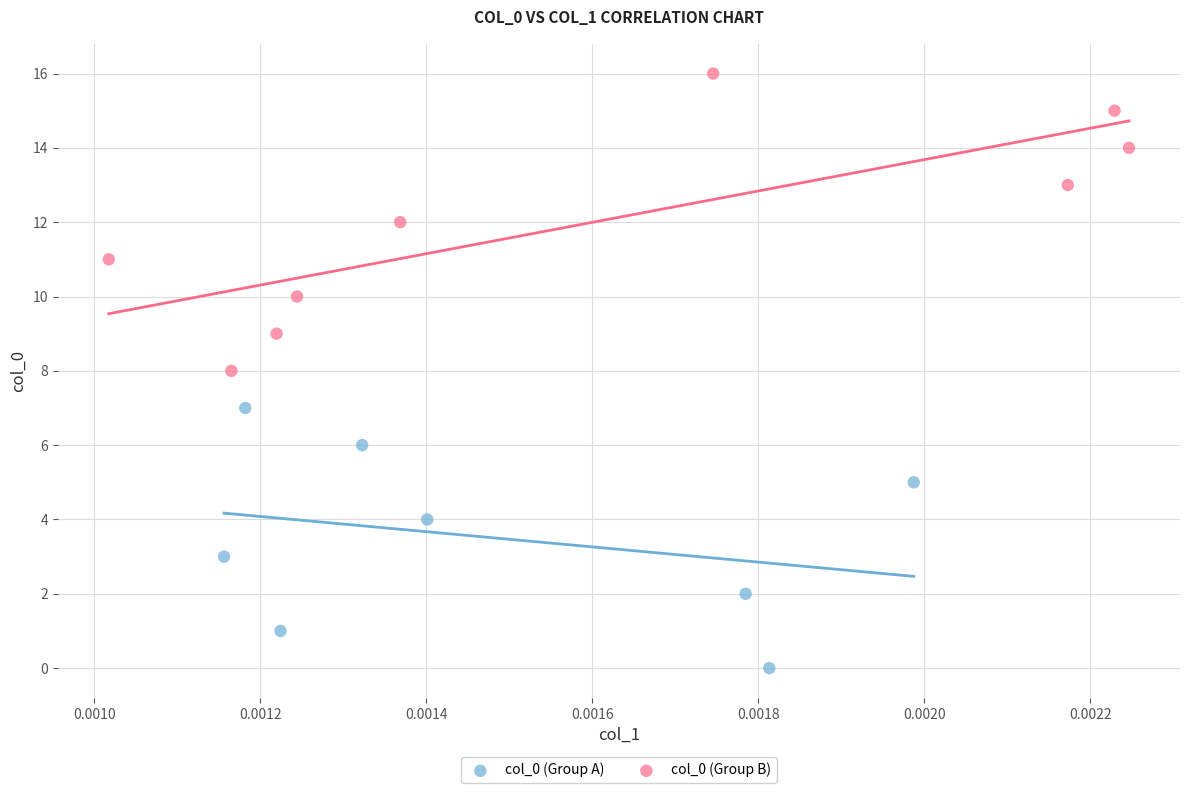

Which series has the largest Y range (max minus min)?

col_0 (Group B)